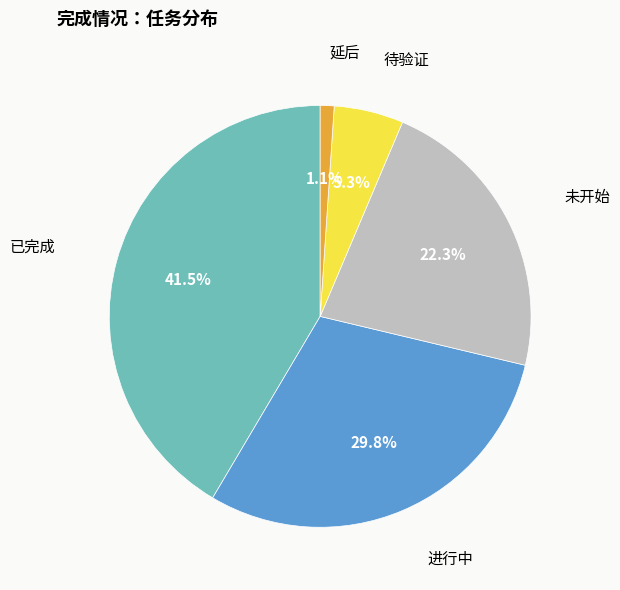

Which has a higher value, 进行中 or 延后?

进行中